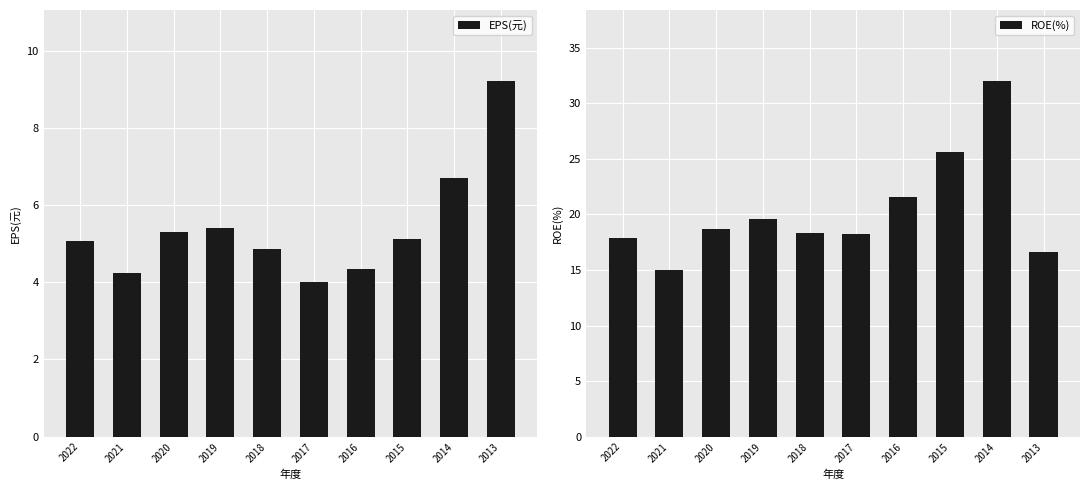

Rank the categories by EPS(元) value from highest to lowest.

2013, 2014, 2019, 2020, 2015, 2022, 2018, 2016, 2021, 2017